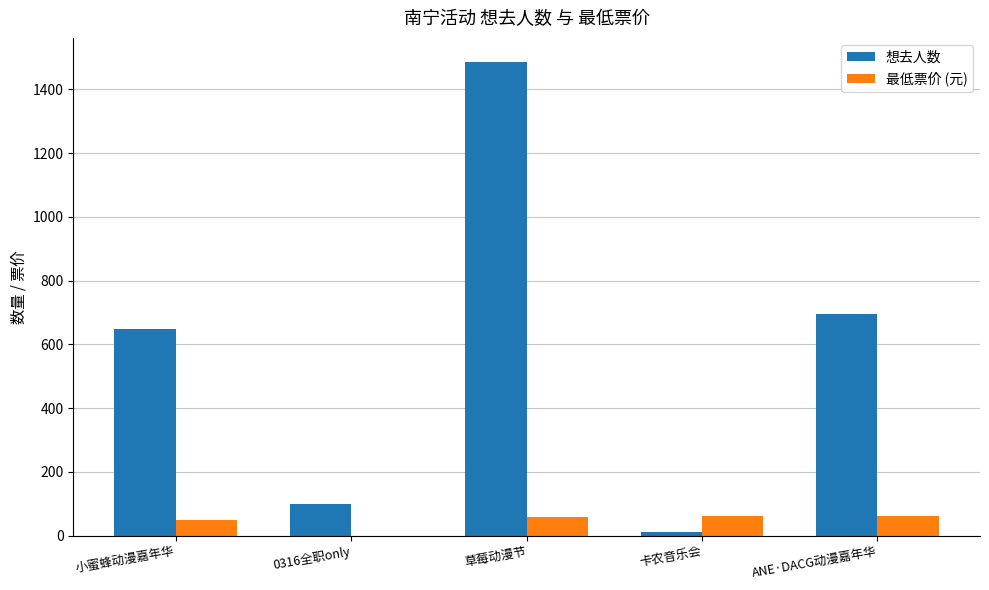

At which category does the chart reach its peak across all series?

草莓动漫节